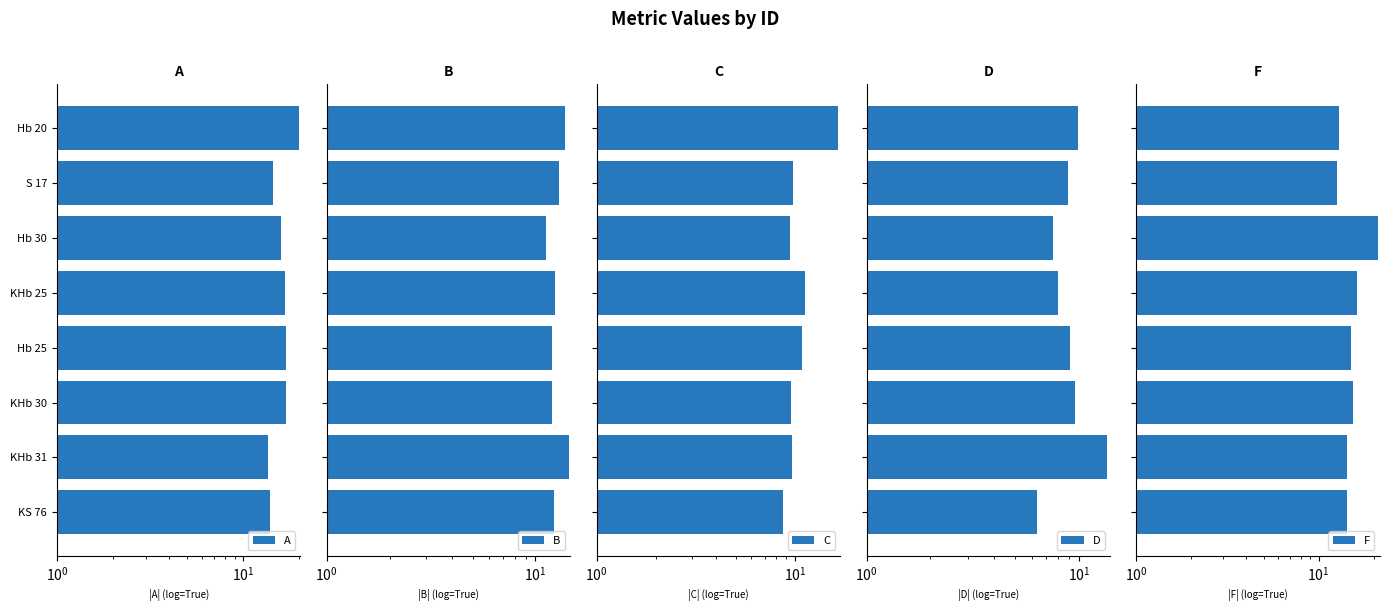

Which series has the largest total across all categories?

A